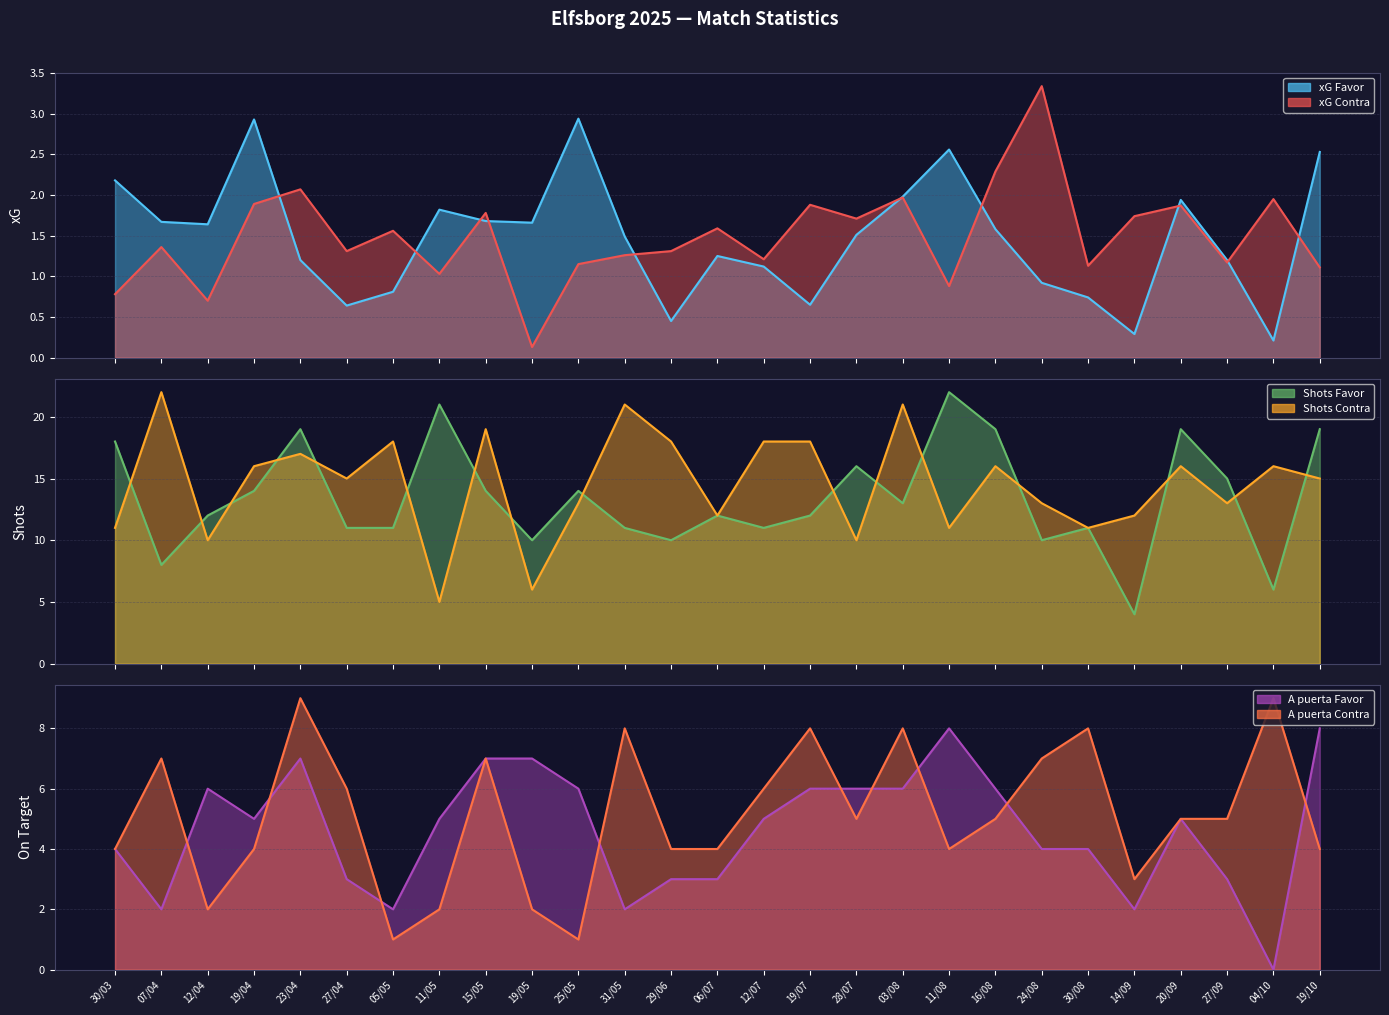

Which series has the largest total across all categories?

xG Contra